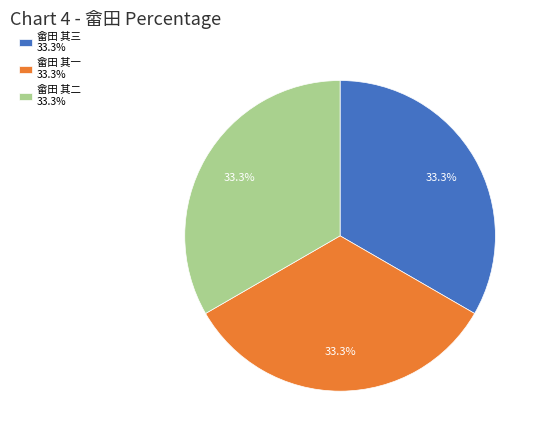

To the nearest percent, what percentage of the pie is 畲田 其二?

33%